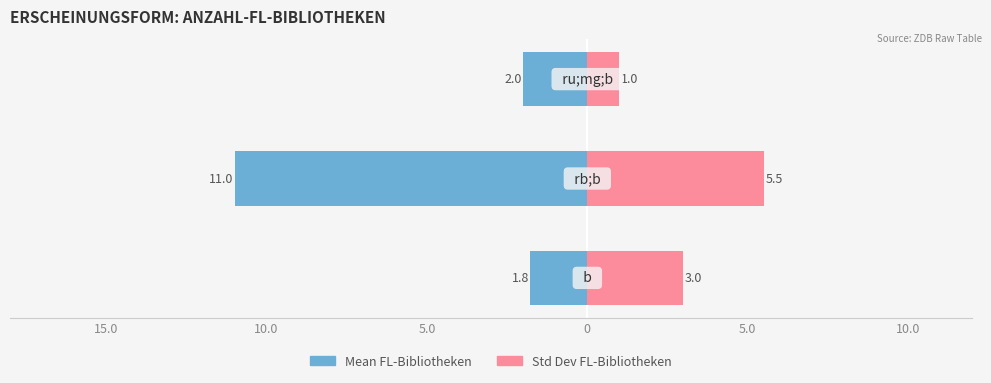

How many Std Dev FL-Bibliotheken values are between 1 and 5?

2